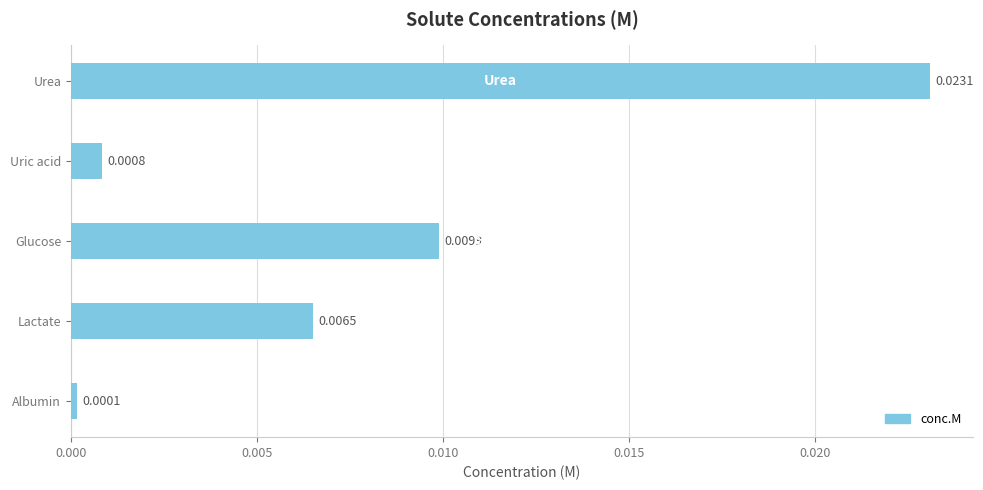

Which has a higher value, Albumin or Uric acid?

Uric acid